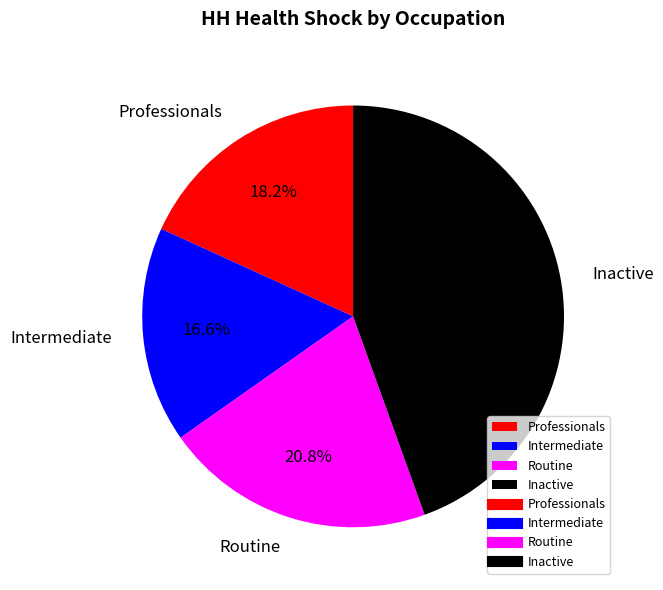

The Professionals slice represents 33% of the pie. True or false?

False